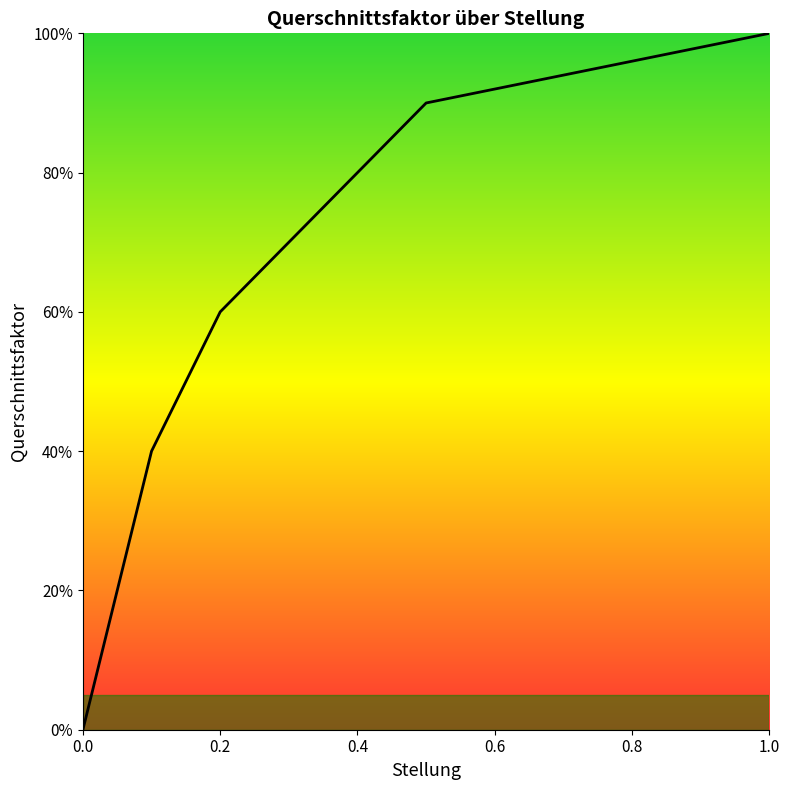

Does the chart have visible grid lines?

No